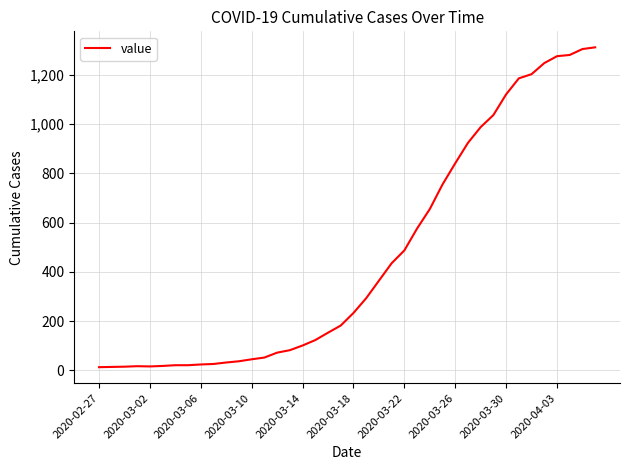

What is the difference between the maximum and minimum values?

1299